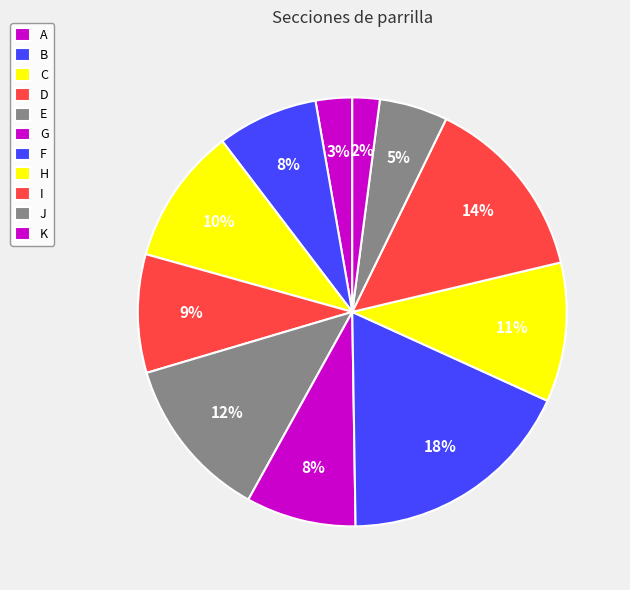

What is the ratio of the value at J to the value at B?

0.7